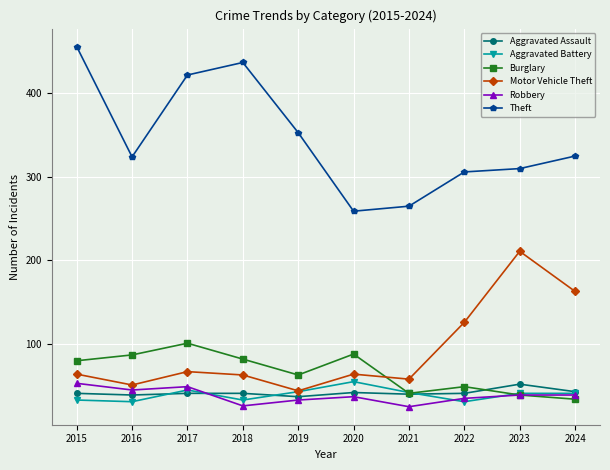

True or false: Motor Vehicle Theft and Aggravated Assault intersect in this chart.

False